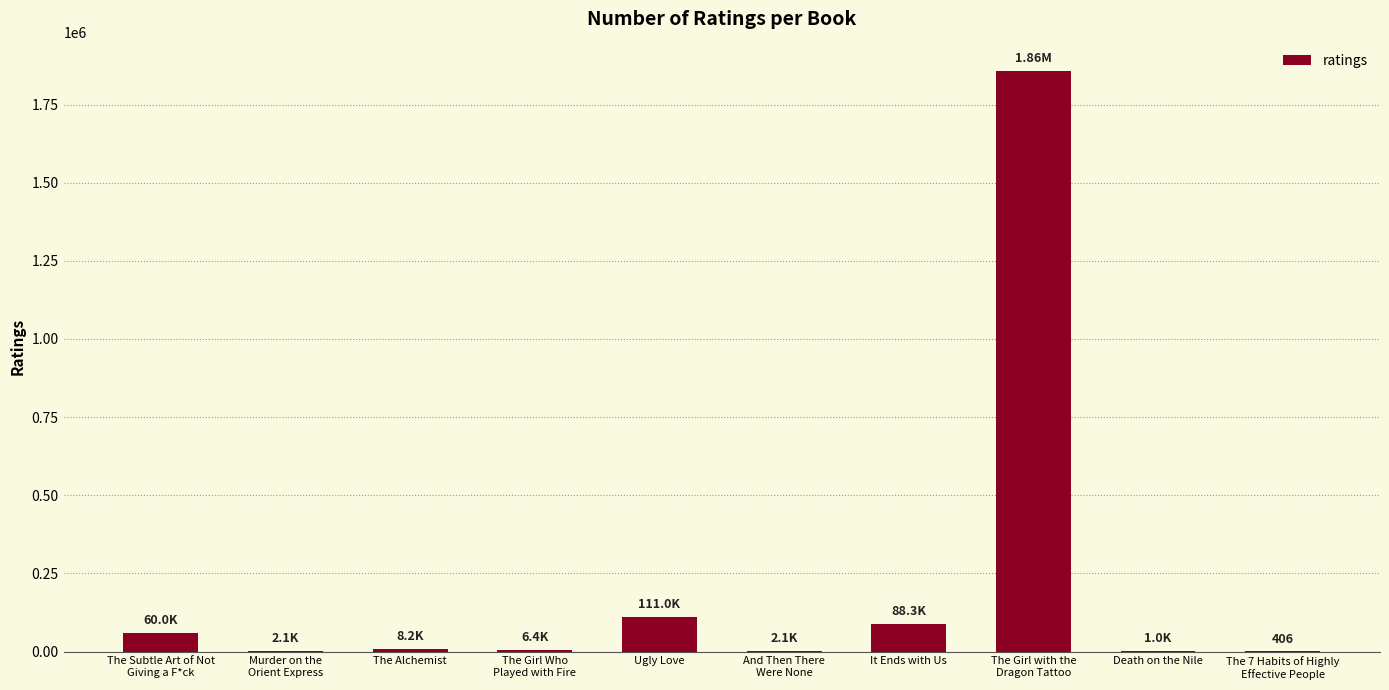

The chart shows a value of 799136 at The Girl with the
Dragon Tattoo. True or false?

False